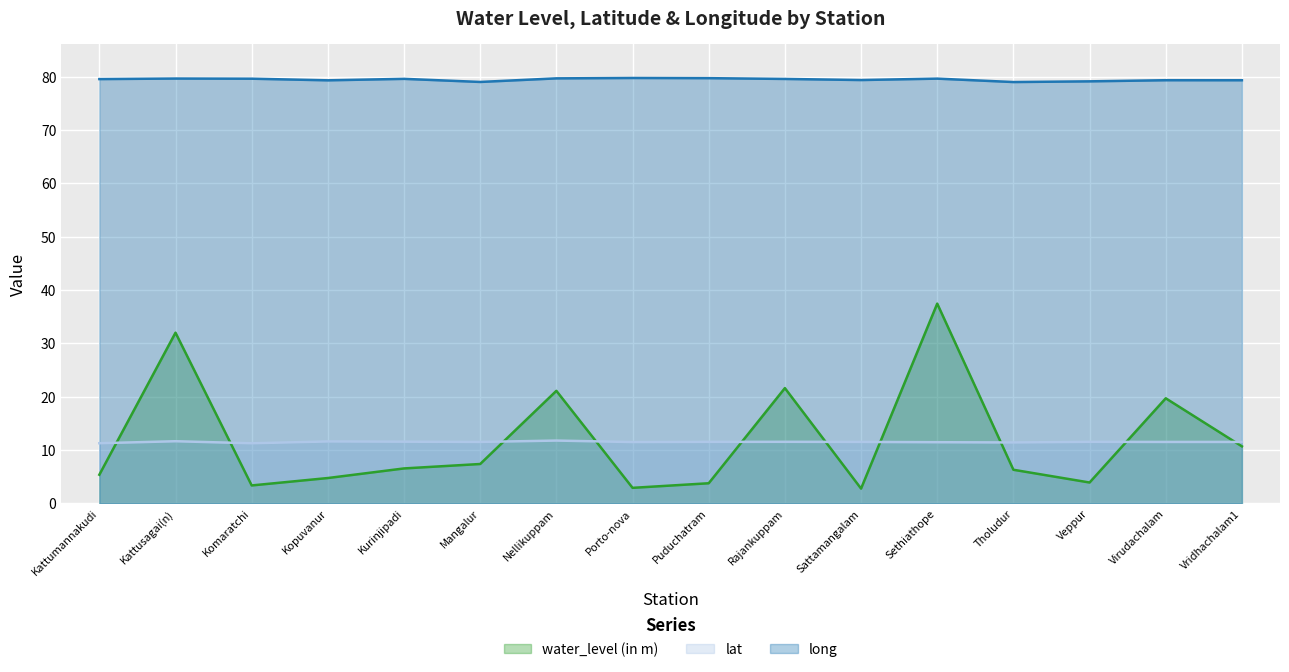

The value of lat at Kattumannakudi is 11.3. True or false?

True